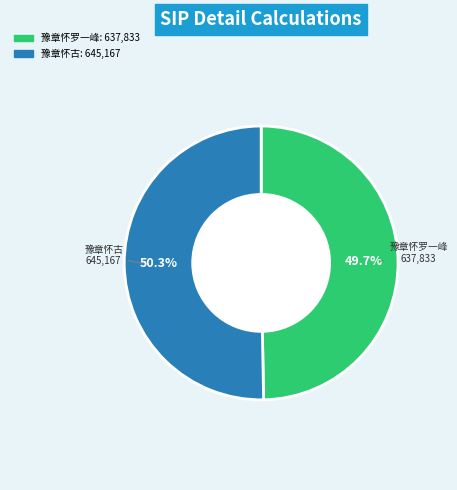

What percentage is the 豫章怀古 slice, to the nearest percent?

50%